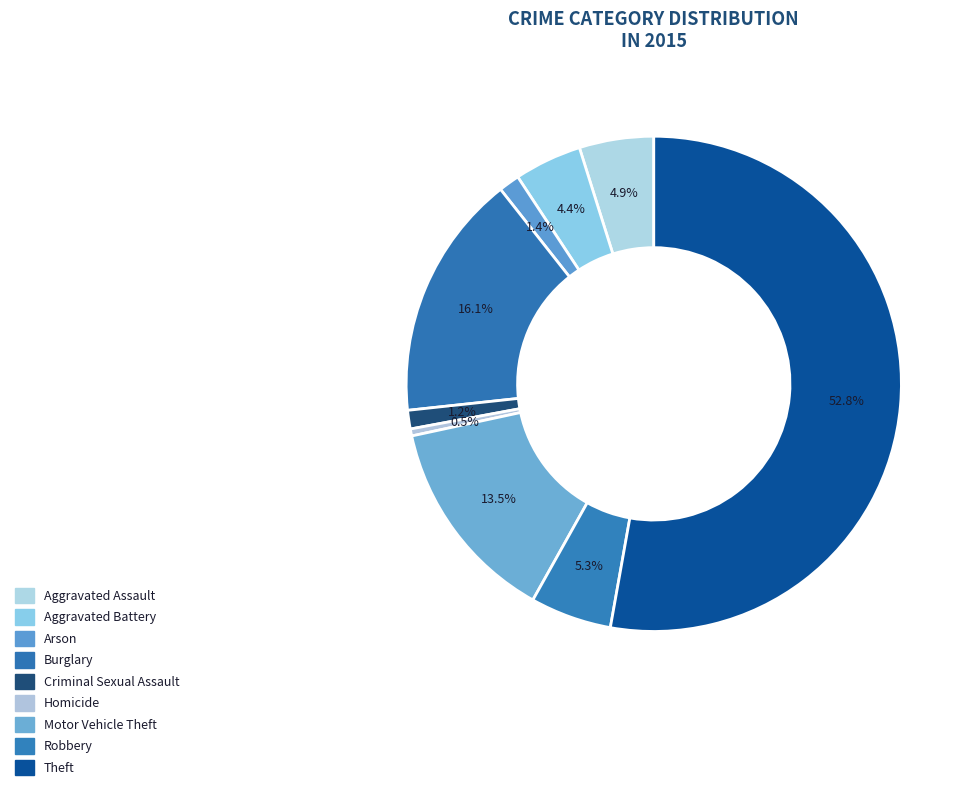

How many slices are in this pie chart?

9